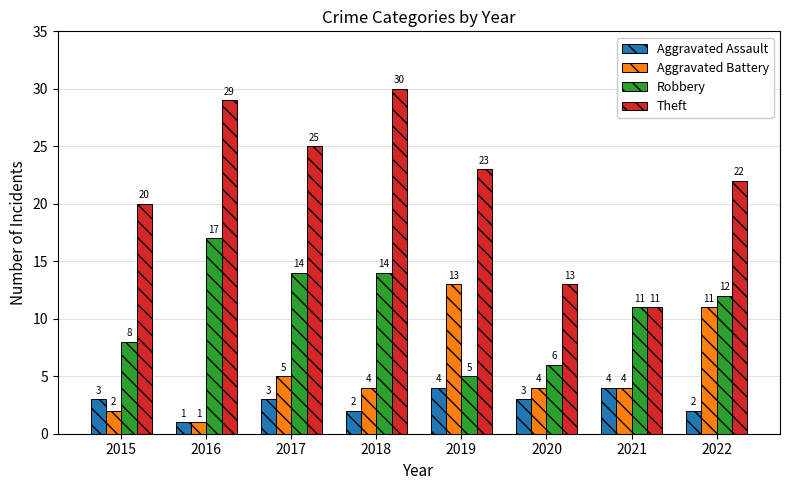

How many distinct data groups are displayed?

4